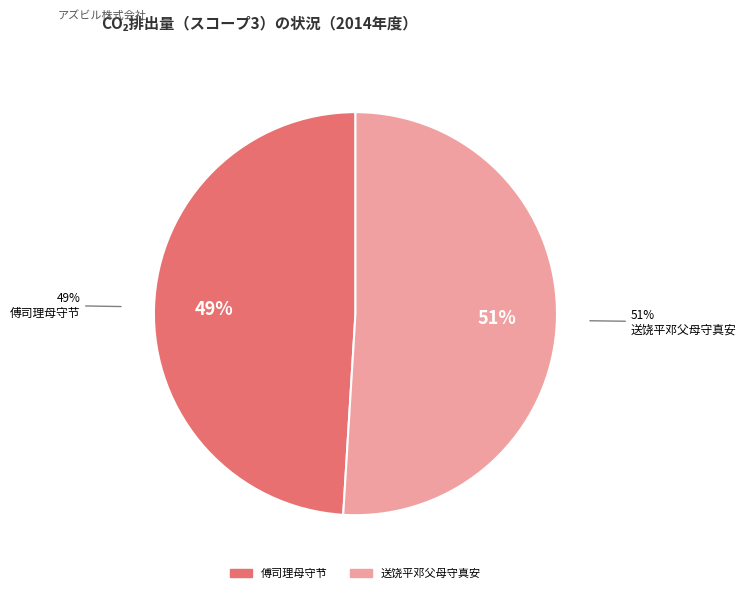

Which category accounts for the majority?

送饶平邓父母守真安